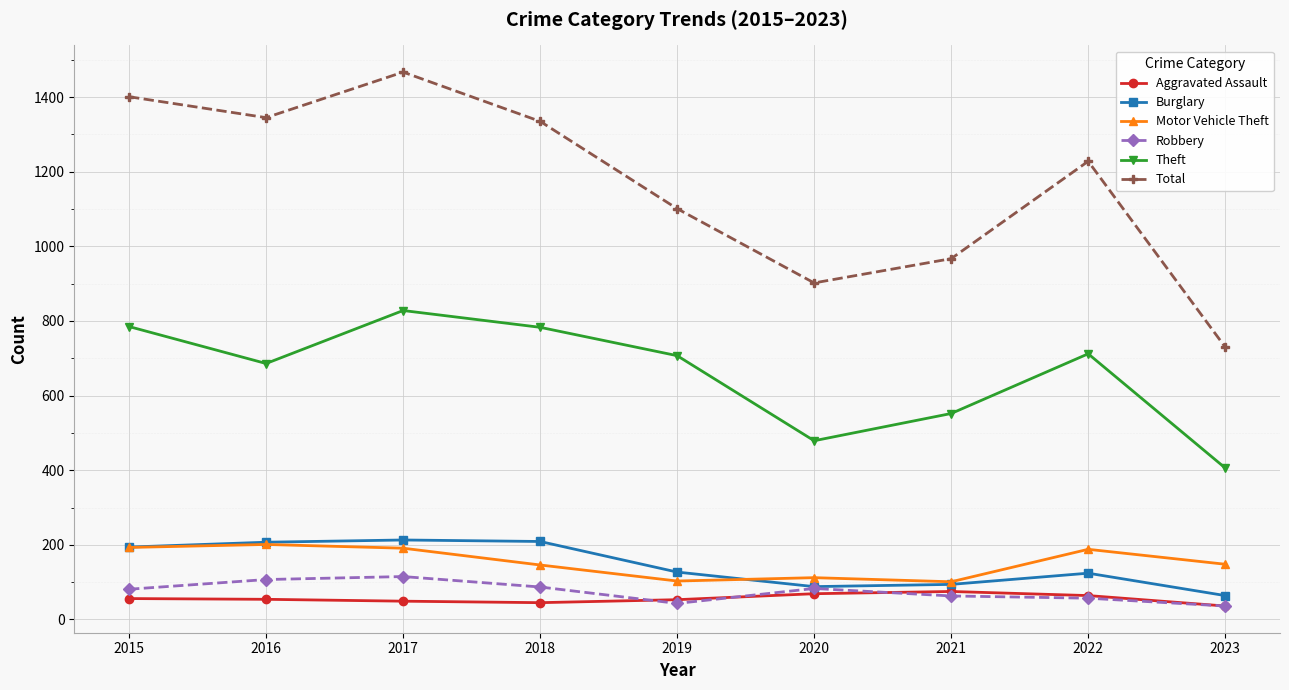

The Burglary series shows 296 at 2018. True or false?

False